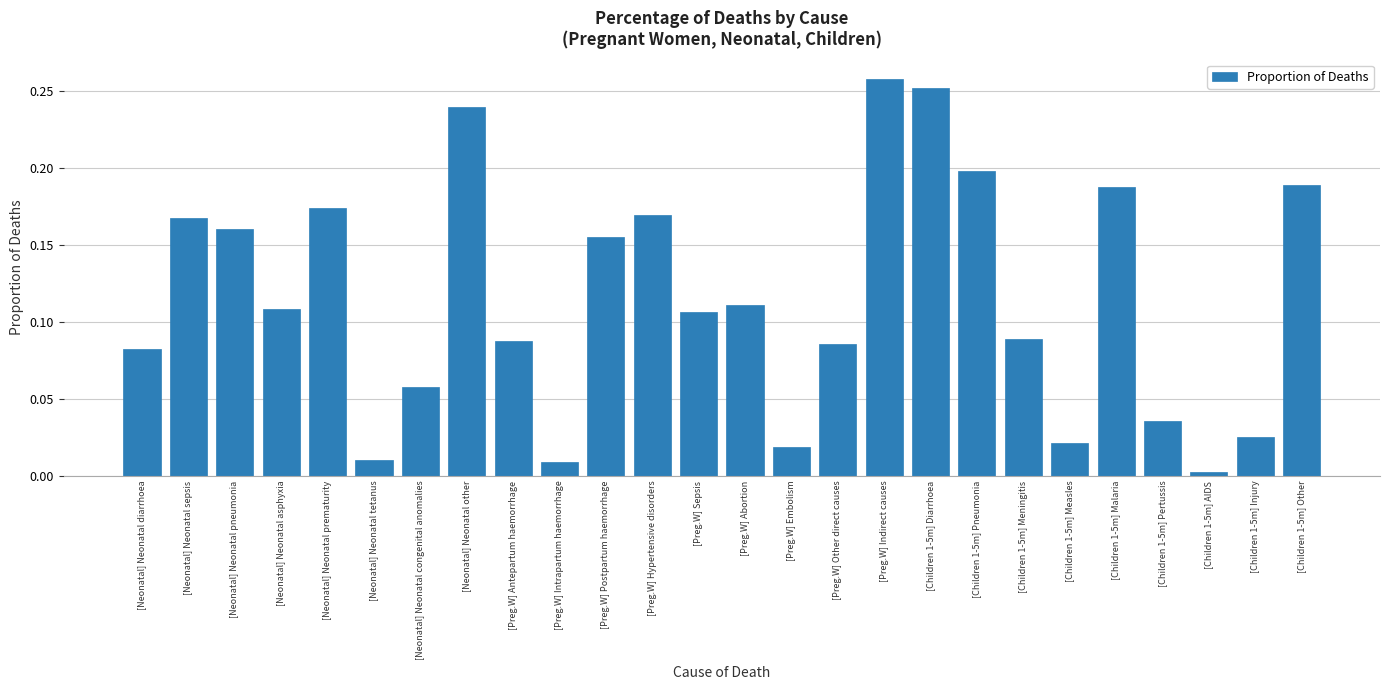

How many bars are there in total?

26